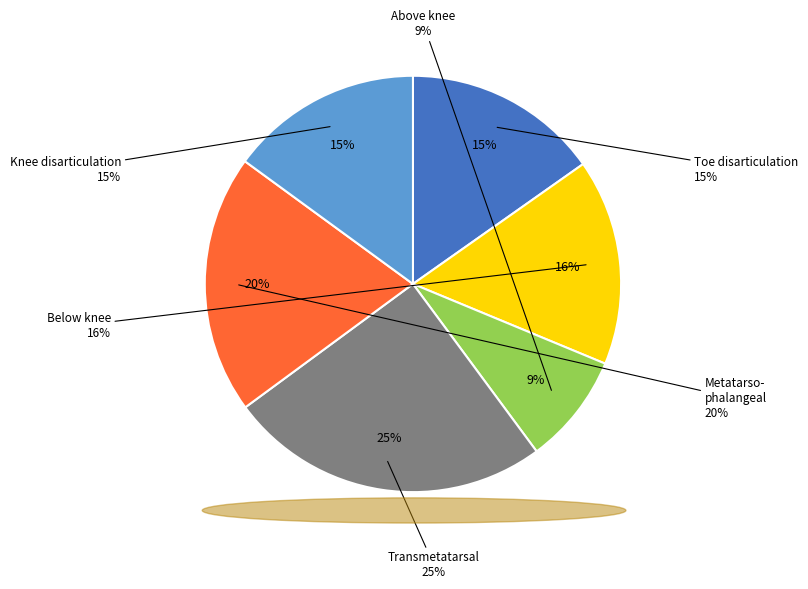

To the nearest percent, what is the difference between the 0.2 and 0.0 slice percentages?

7%